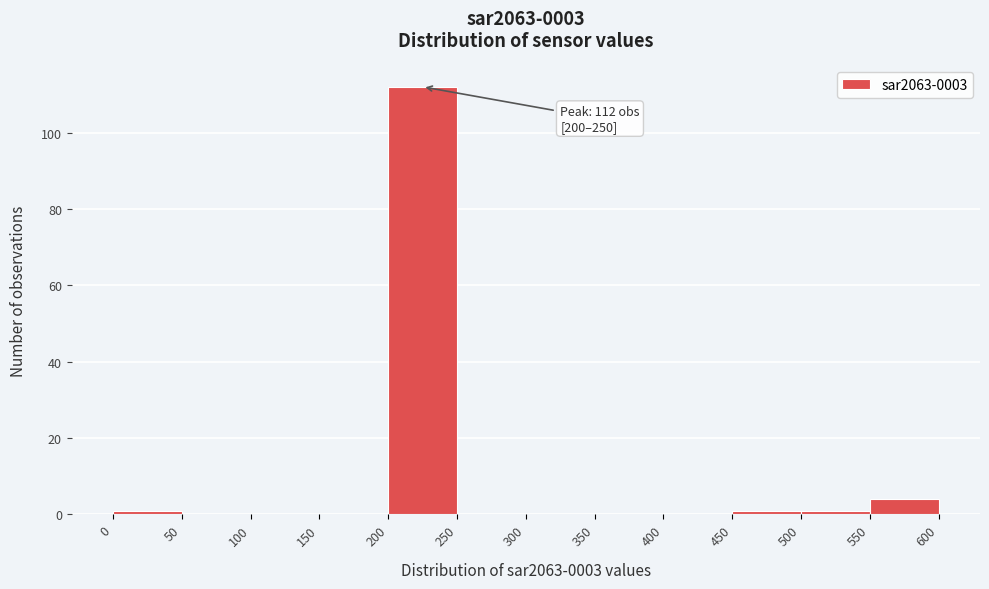

Over which range of the x-axis is the bar tallest?

200 to 250